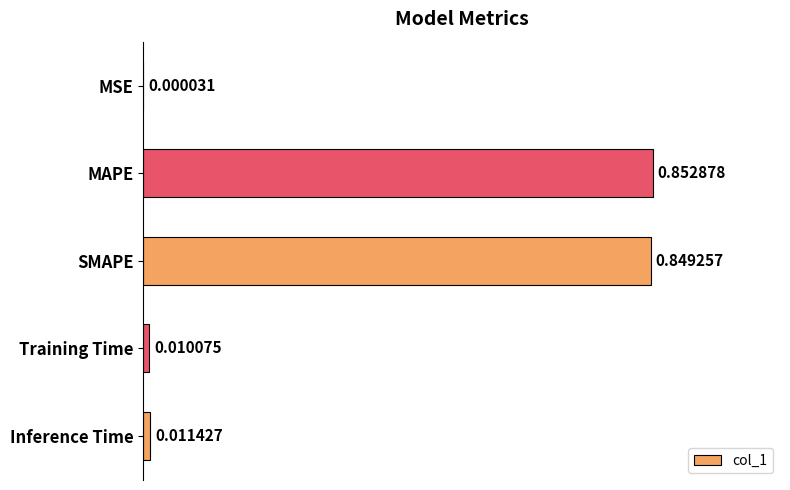

What is the sum of all values?

1.7